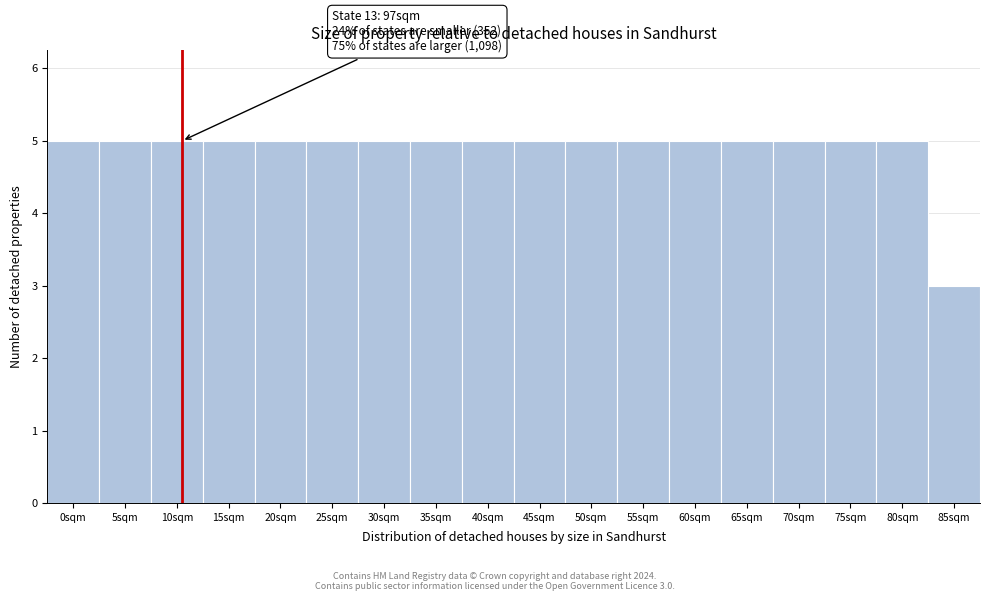

Reading right to left, list all the values displayed in this chart.

3	5	5	5	5	5	5	5	5	5	5	5	5	5	5	5	5	5